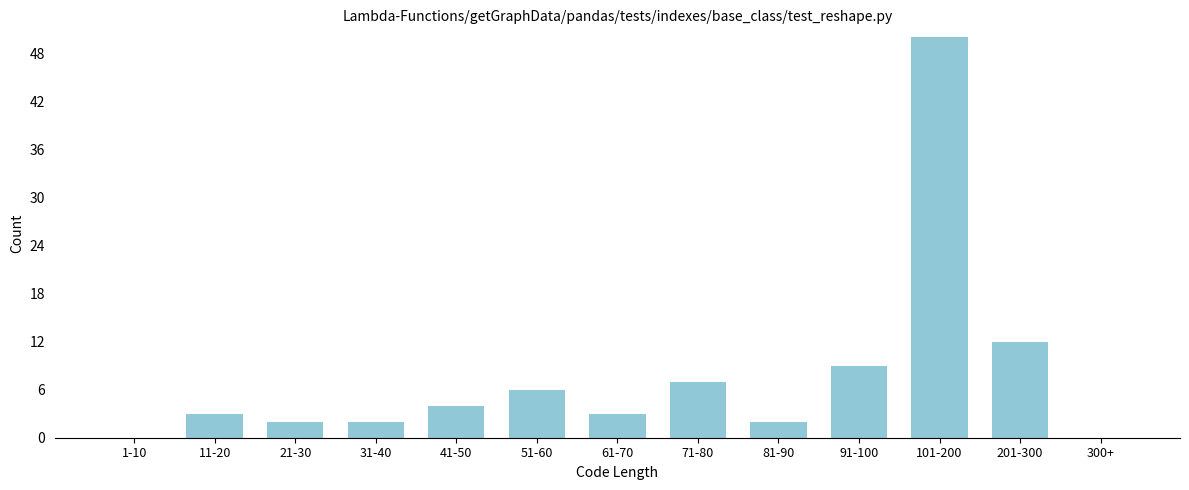

Reading left to right, what are all the values shown in this chart?

1-10=0	11-20=3	21-30=2	31-40=2	41-50=4	51-60=6	61-70=3	71-80=7	81-90=2	91-100=9	101-200=50	201-300=12	300+=0